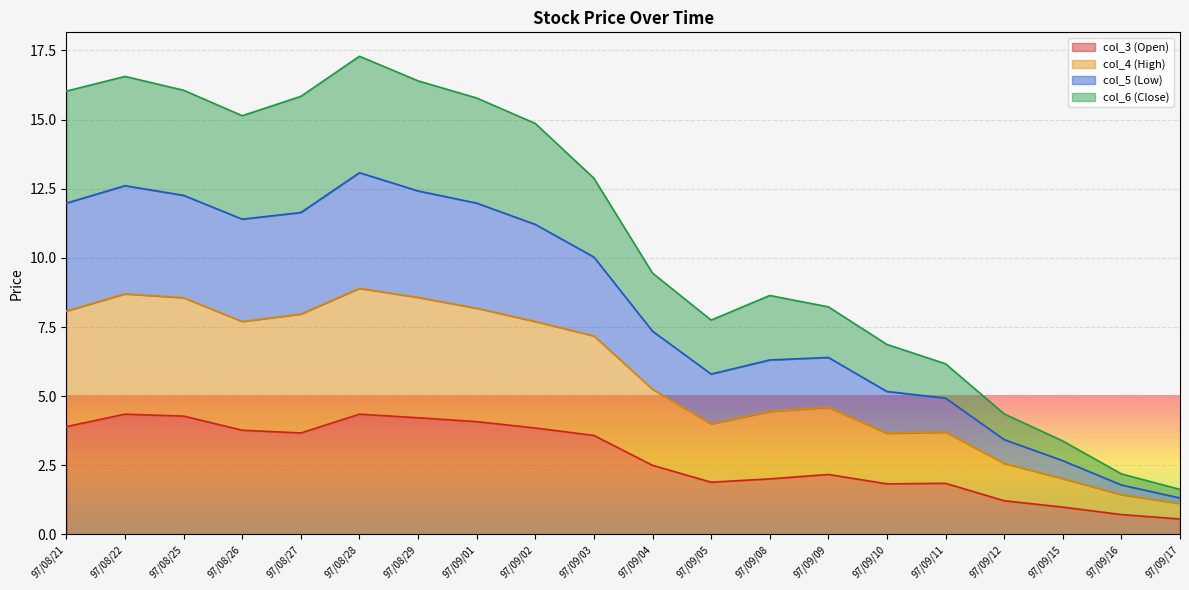

What is the label of the 15th point from the left?

97/09/10